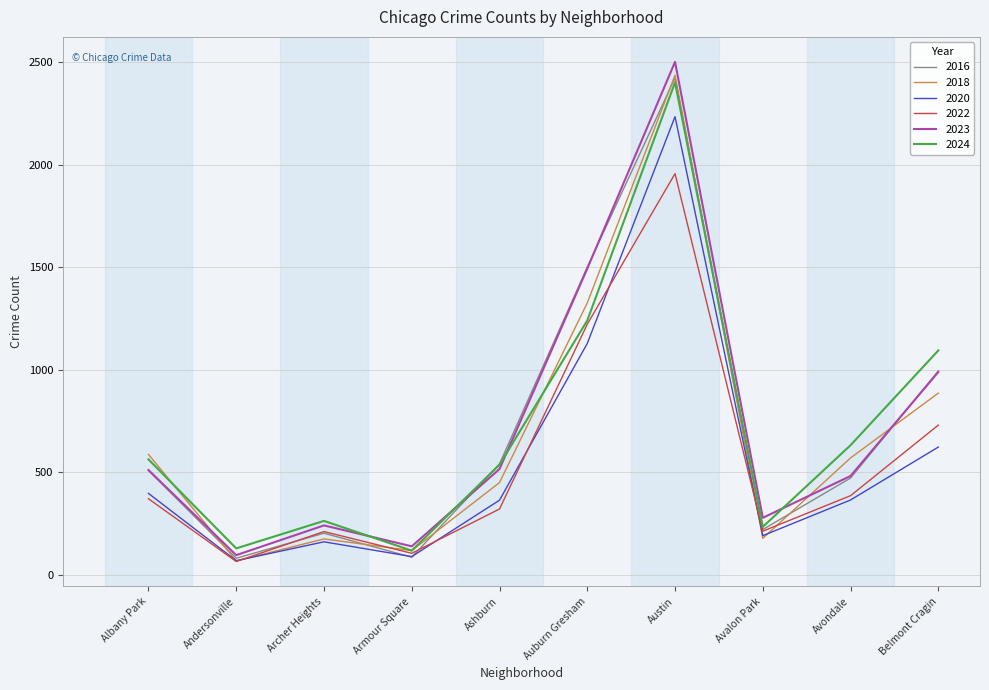

Which series changed the most between Albany Park and Avalon Park?

2018